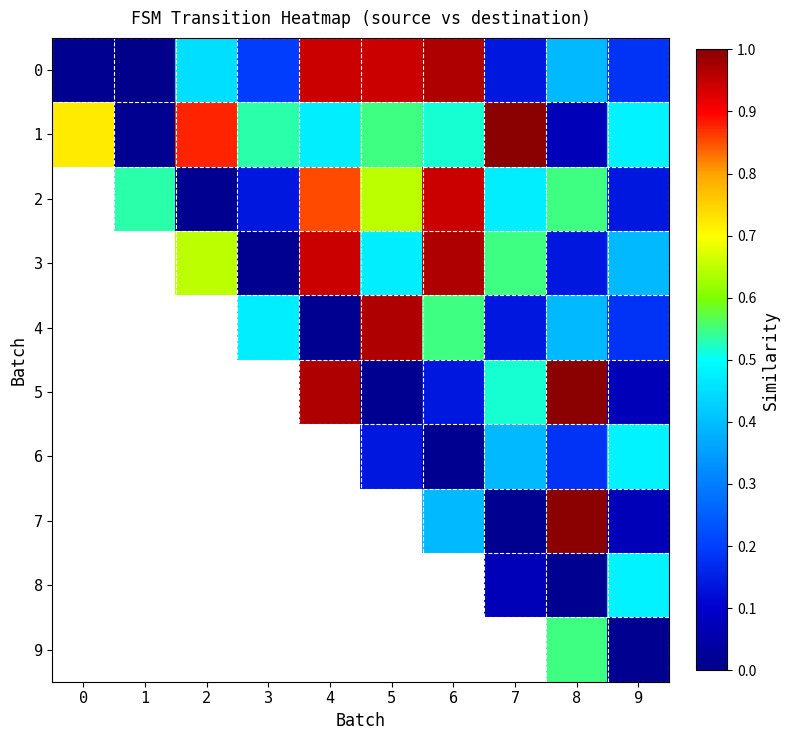

At which category does the chart reach its peak across all series?

7